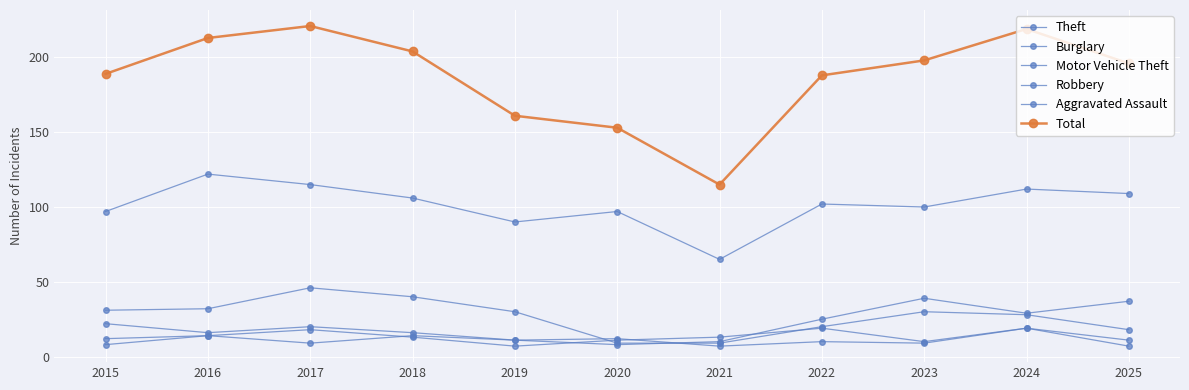

Reading left to right, extract all data points from this chart.

Theft: 97	122	115	106	90	97	65	102	100	112	109
Burglary: 31	32	46	40	30	9	9	20	30	28	18
Motor Vehicle Theft: 22	16	20	16	11	8	10	25	39	29	37
Robbery: 12	14	18	13	7	11	13	19	10	19	7
Aggravated Assault: 8	14	9	14	11	12	7	10	9	19	11
Total: 189	213	221	204	161	153	115	188	198	219	196